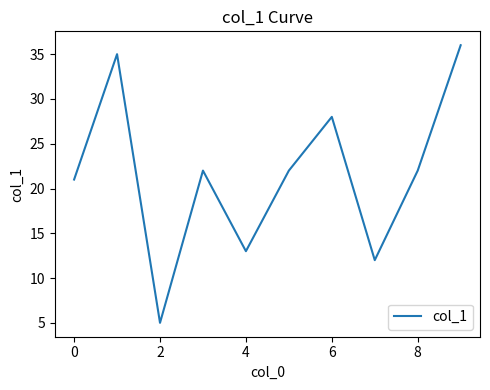

What is the greatest value displayed?

36